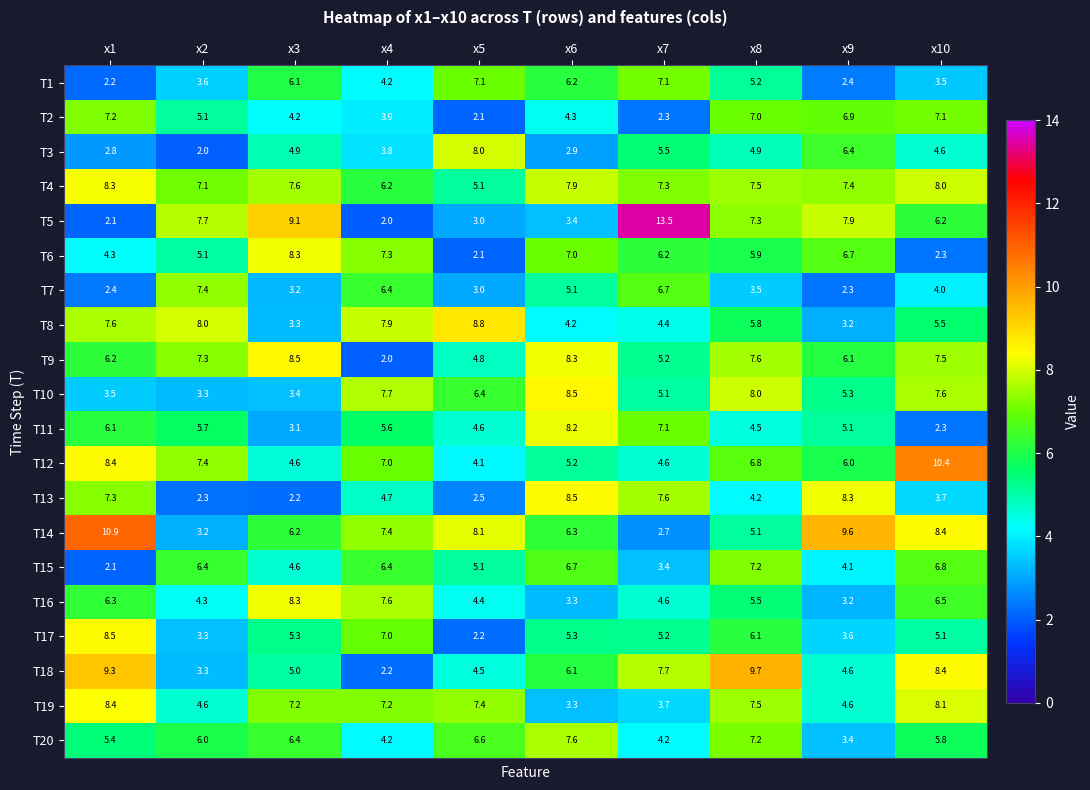

Which series has the largest total across all categories?

T4